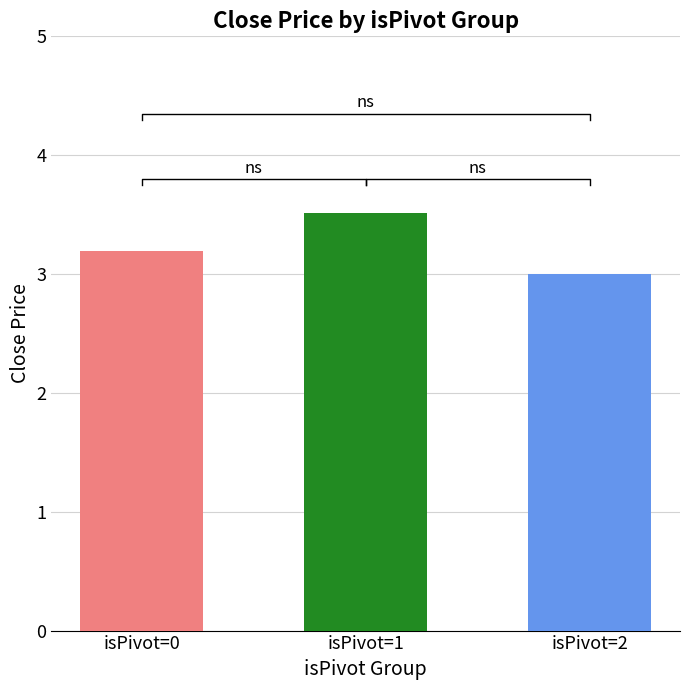

What is the value of the isPivot=2 bar at the 4th from the left?

3.0